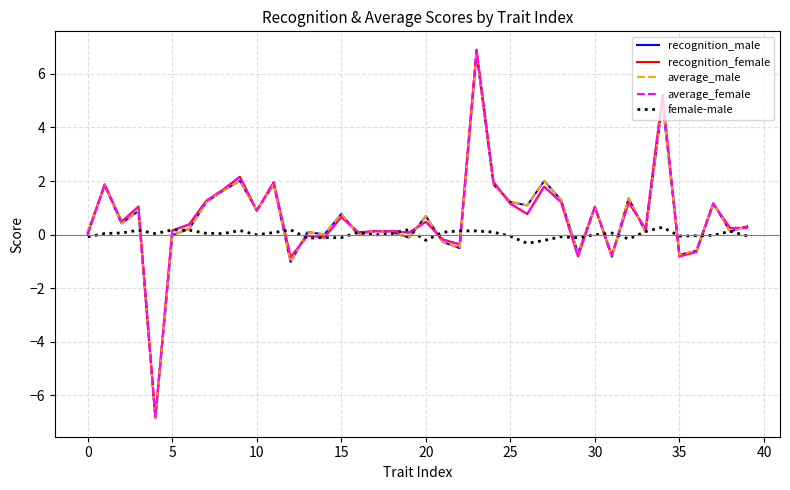

Which category has the lowest value in the female-male series?

26